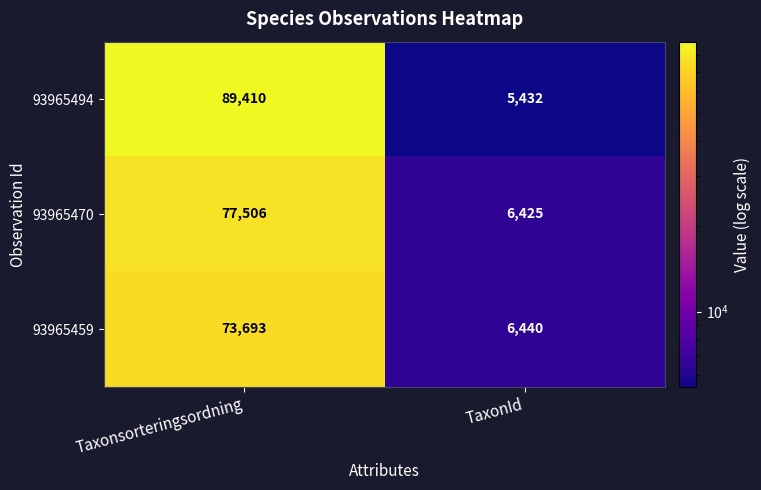

What is the average value of the 93965470 series?

41966